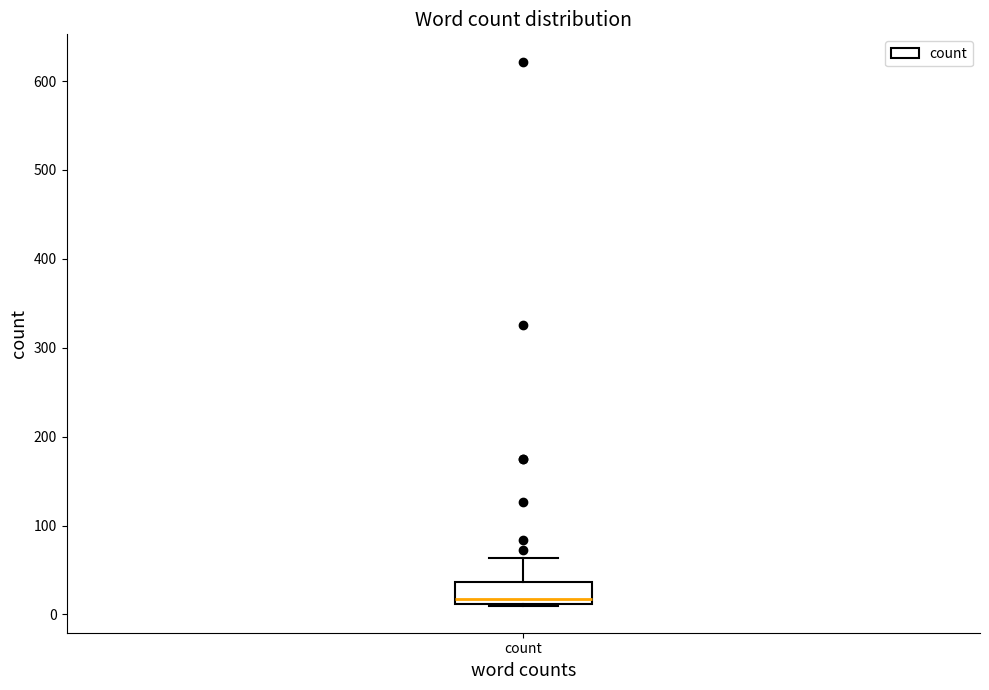

Where is the upper edge of the box for count on the y-axis? The values are not printed on the chart, so give them approximately, as read against the axis.

40